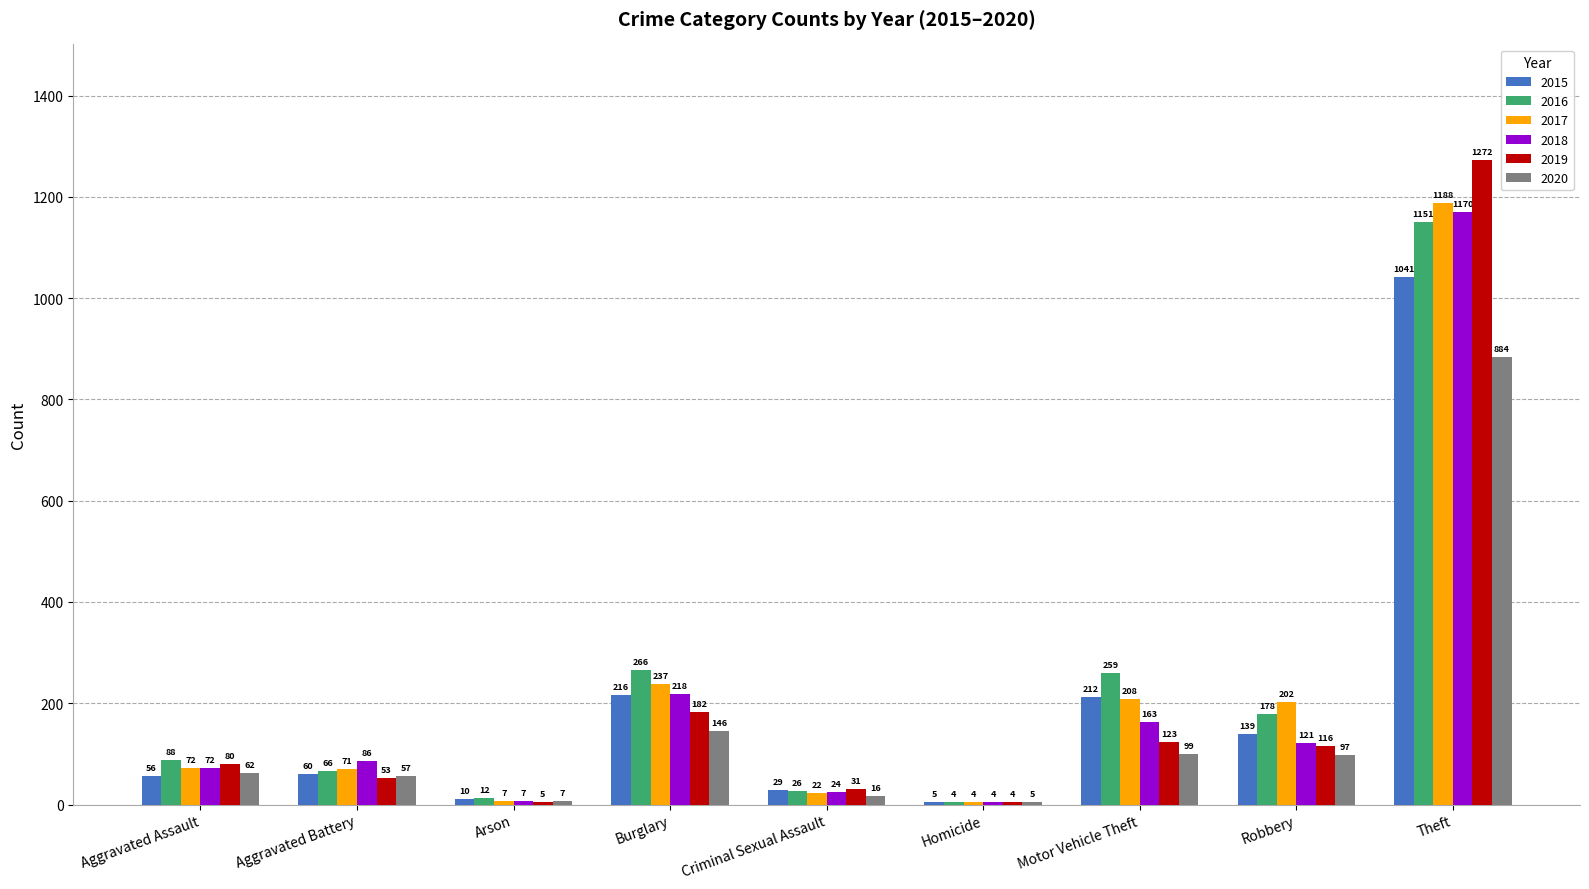

What is the sum of the 2020 values at Aggravated Assault and Theft?

946